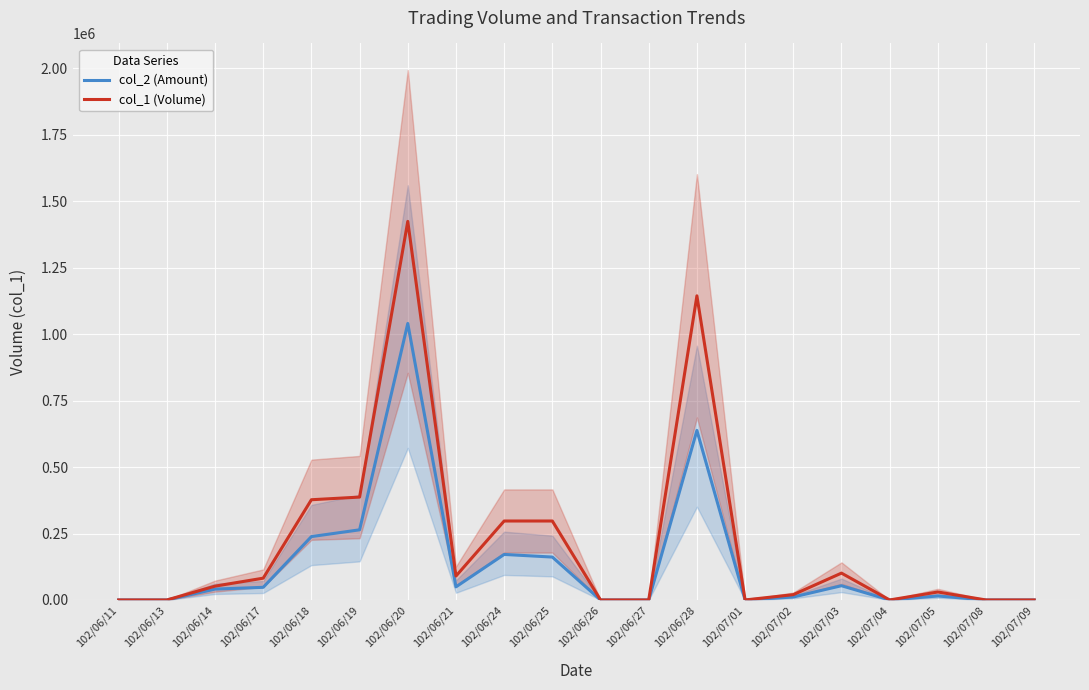

True or false: col_2 (Amount) has a value of 0 at 102/06/13.

True